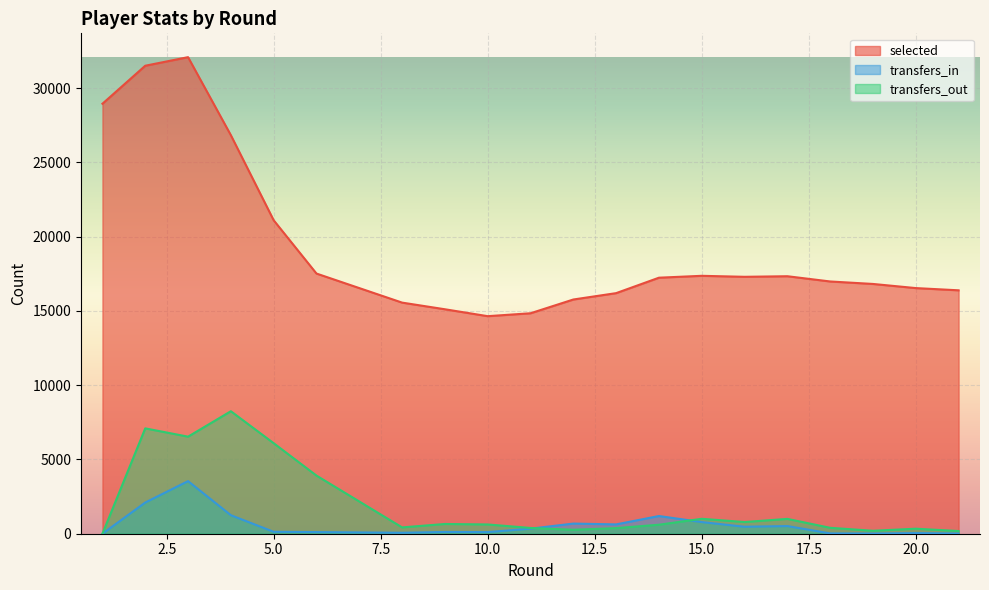

Where is selected nearest to the value 23361?

5